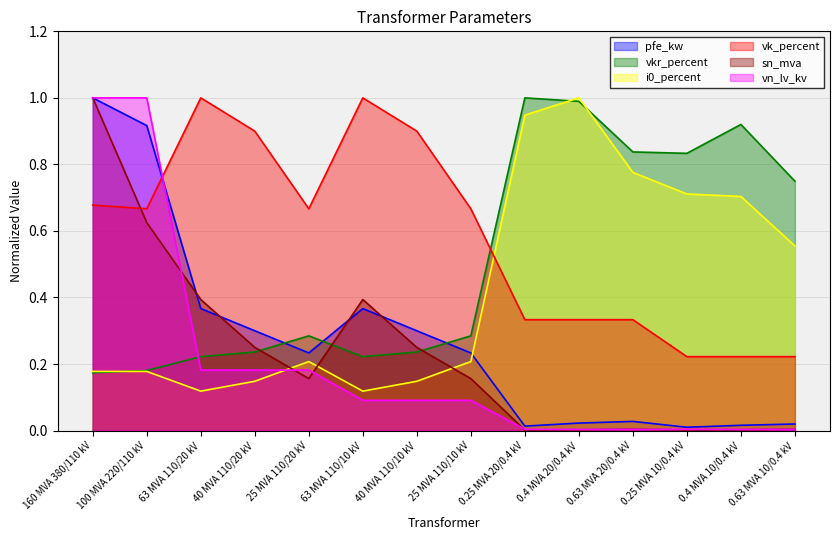

How many lines are shown in the chart?

6